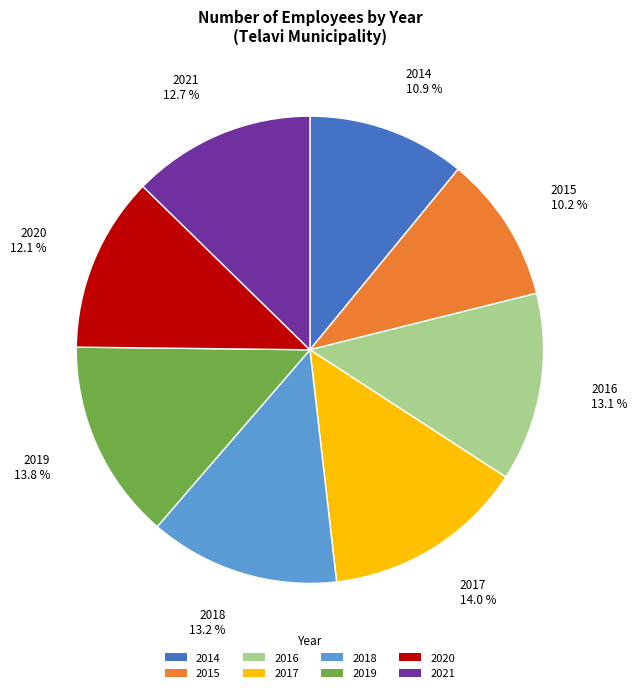

Which has a higher value, 2020 or 2016?

2016